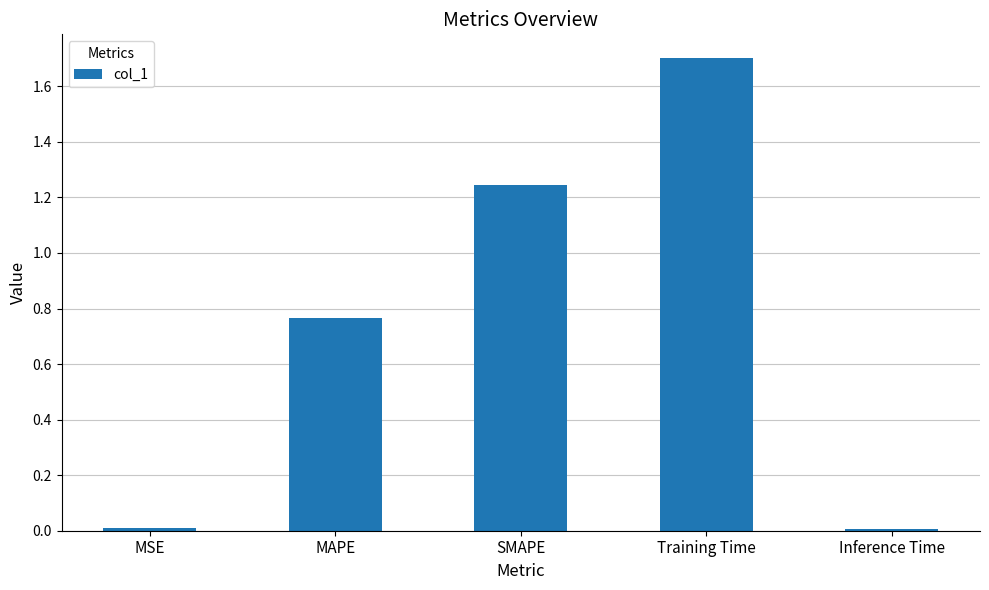

What is the label of the 2nd bar from the left?

MAPE